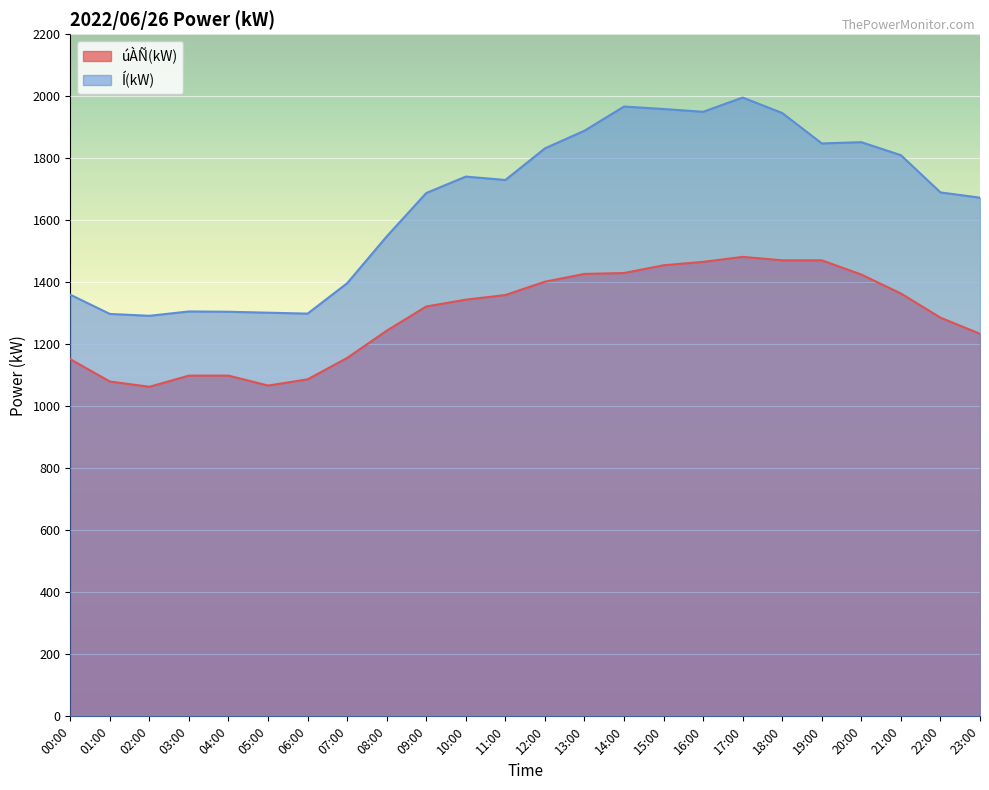

How many values in the úÀÑ(kW) series are below 1344?

12